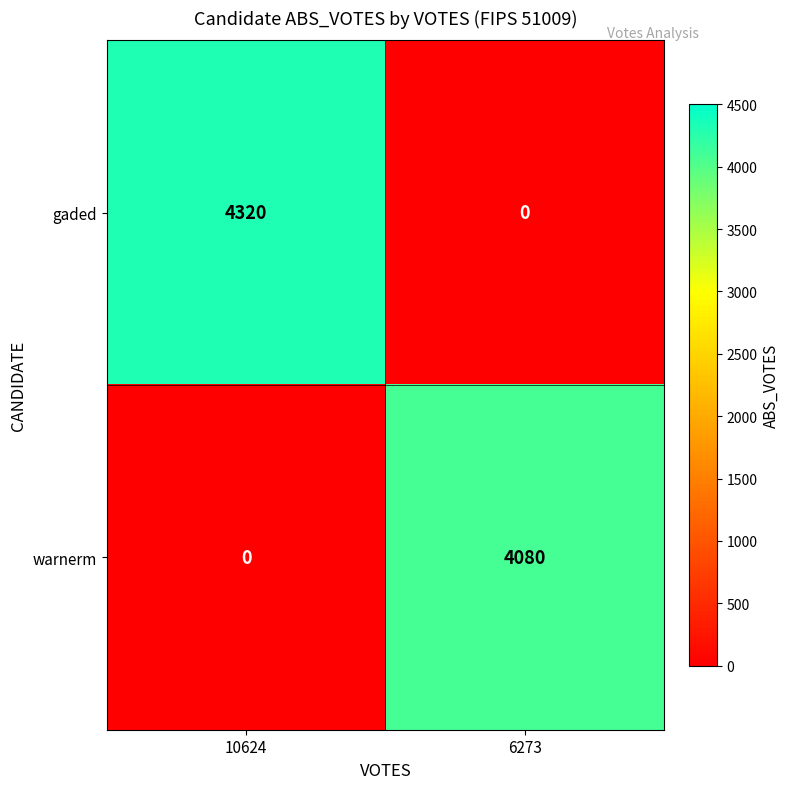

Between 10624 and 6273, which series saw the biggest shift?

gaded